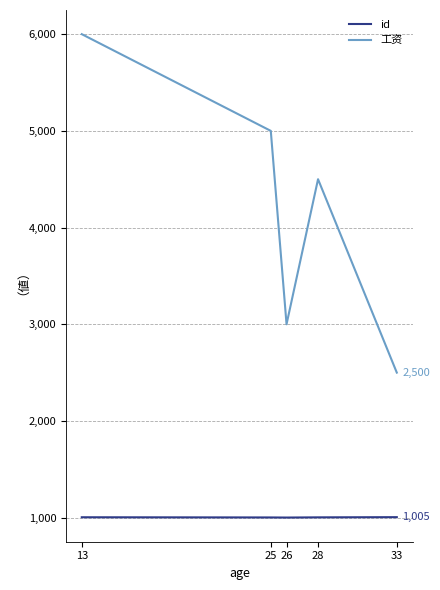

What is the sum of the 工资 values at 13 and 26?

9000